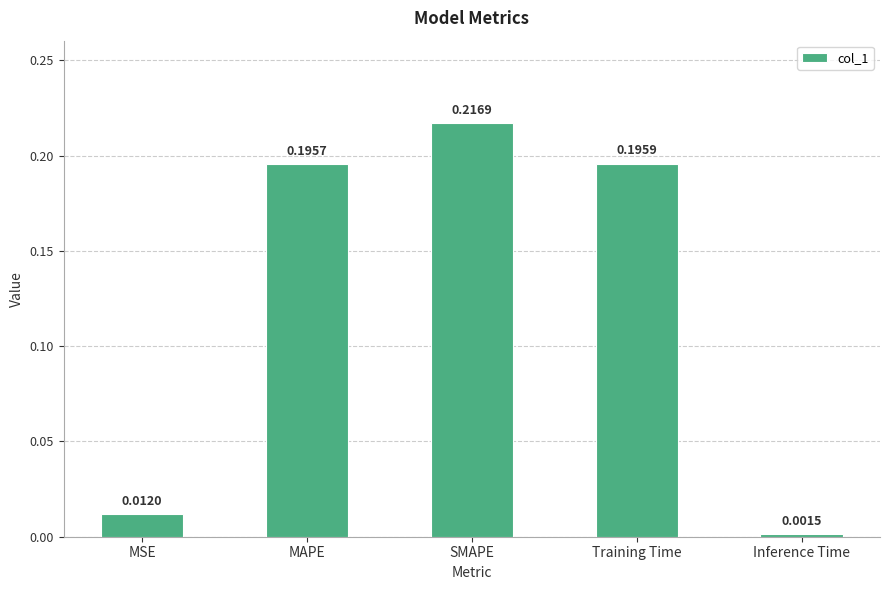

Which category has the highest value across all series?

SMAPE